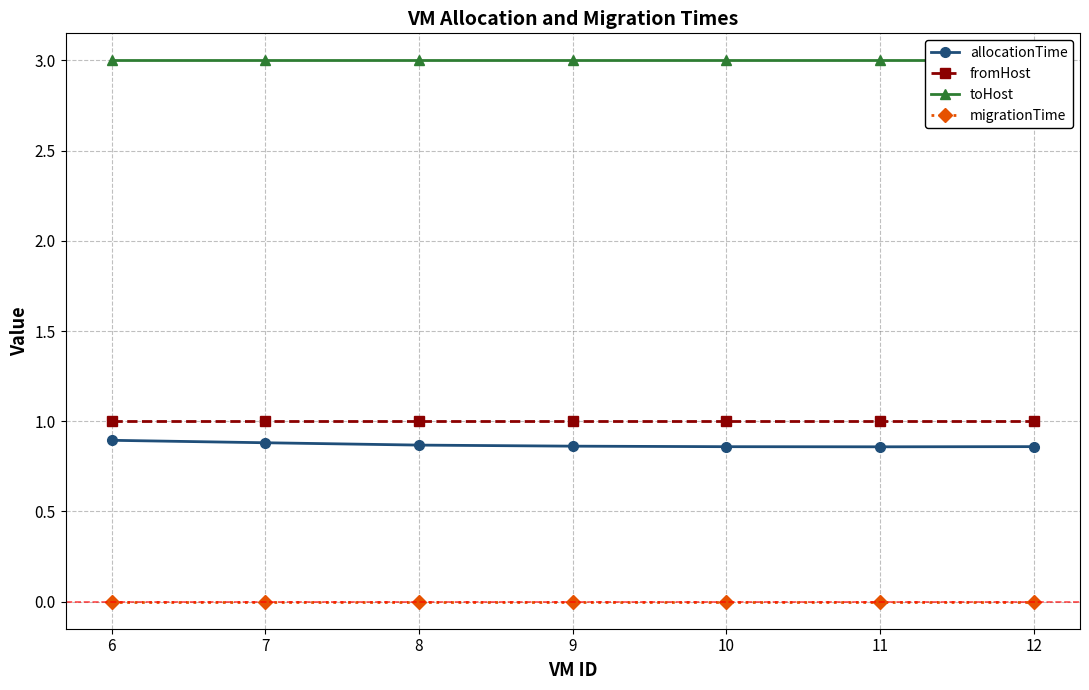

How many lines are shown in the chart?

4